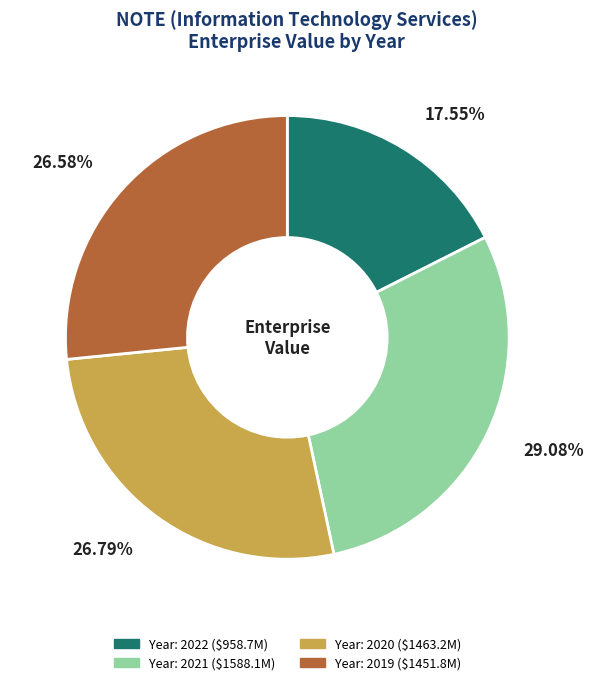

Does any single category account for the majority?

No